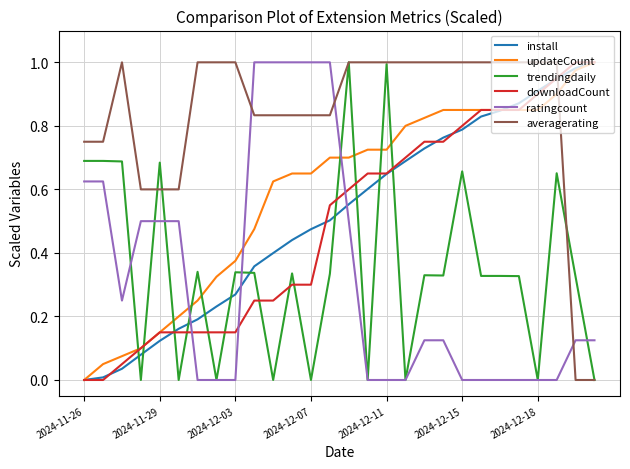

How many times do averagerating and downloadCount cross each other?

1